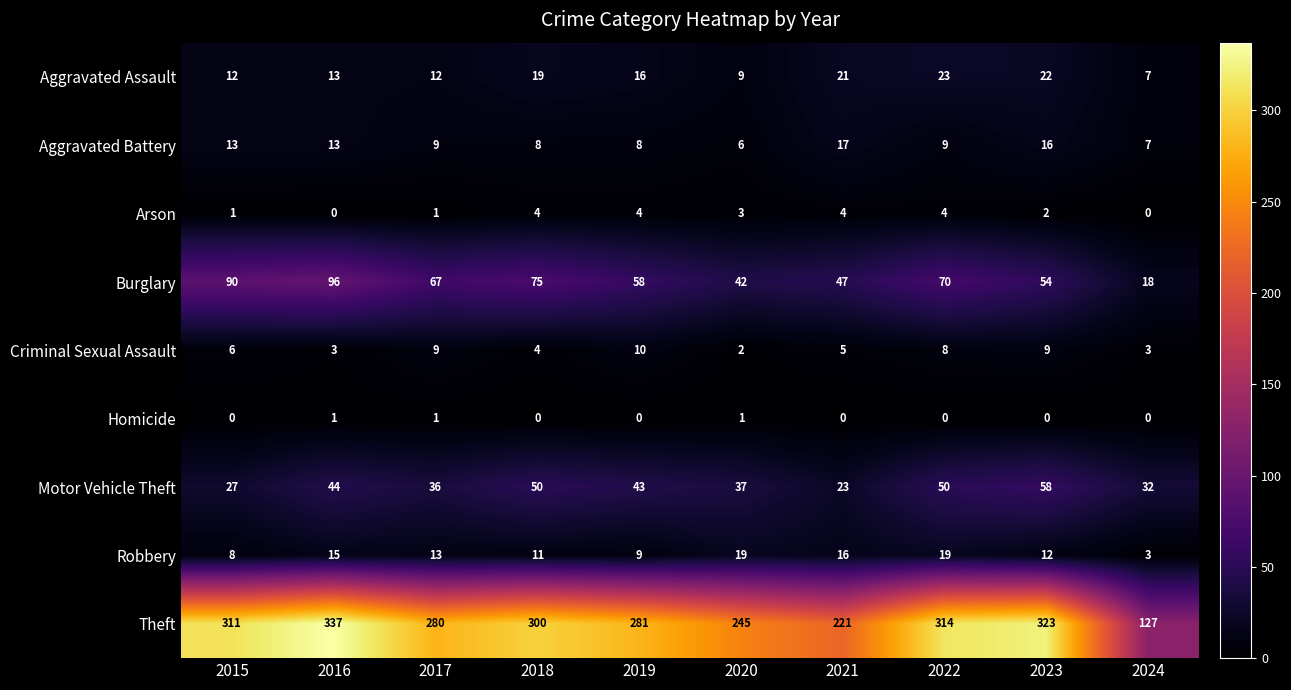

What is the sum of the Robbery values at 2022 and 2015?

27